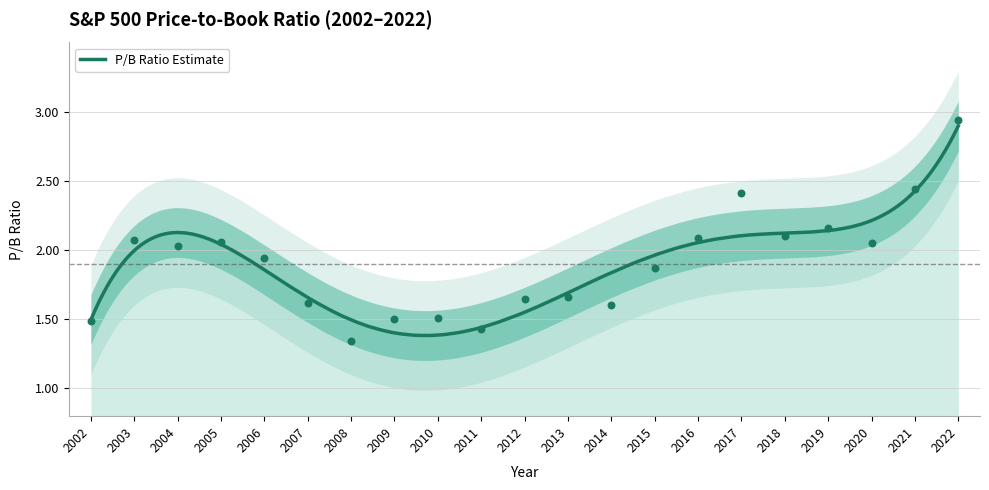

What is the change in value from 2015 to 2022?

+1.1